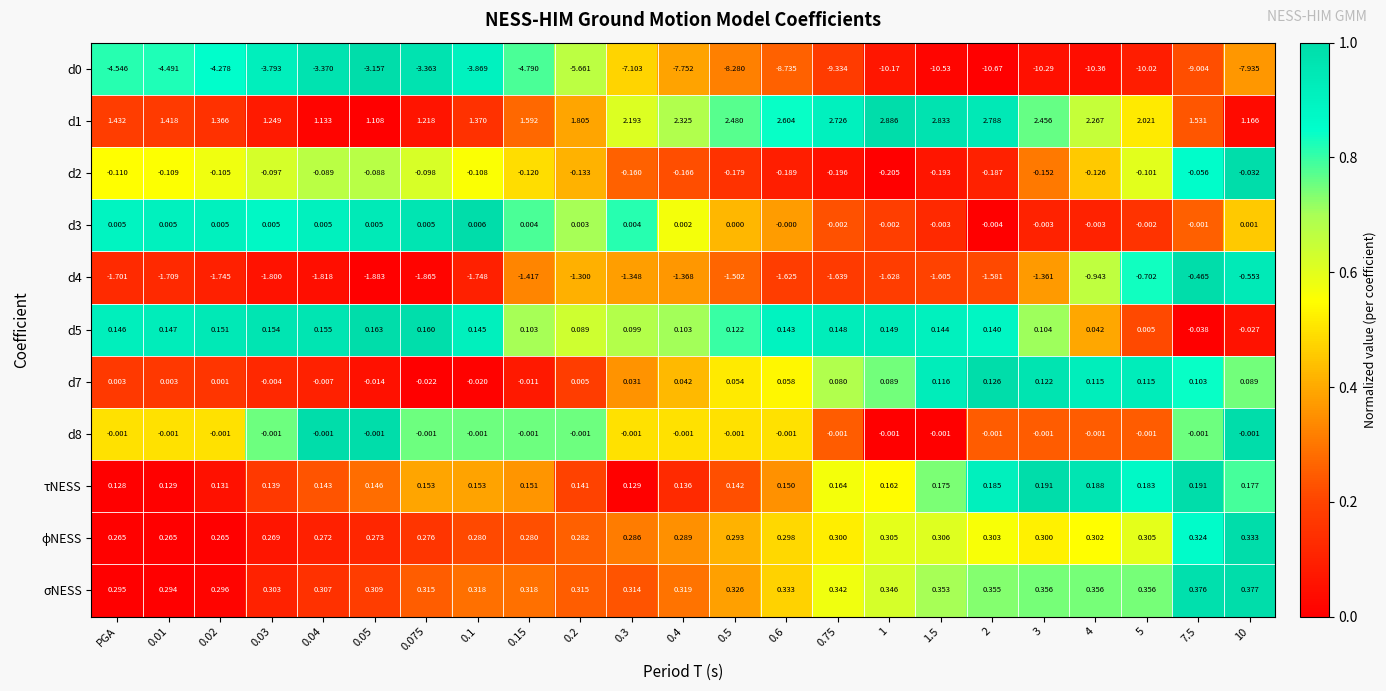

At how many categories does at least one series exceed 0?

23